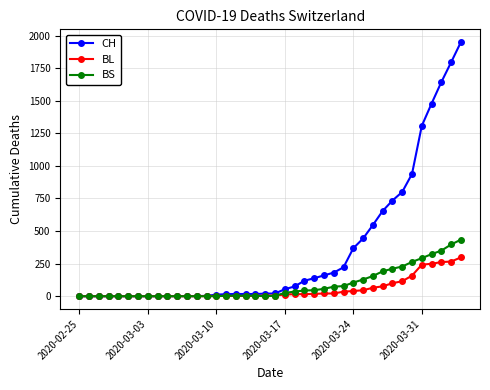

Which series has the largest total across all categories?

CH